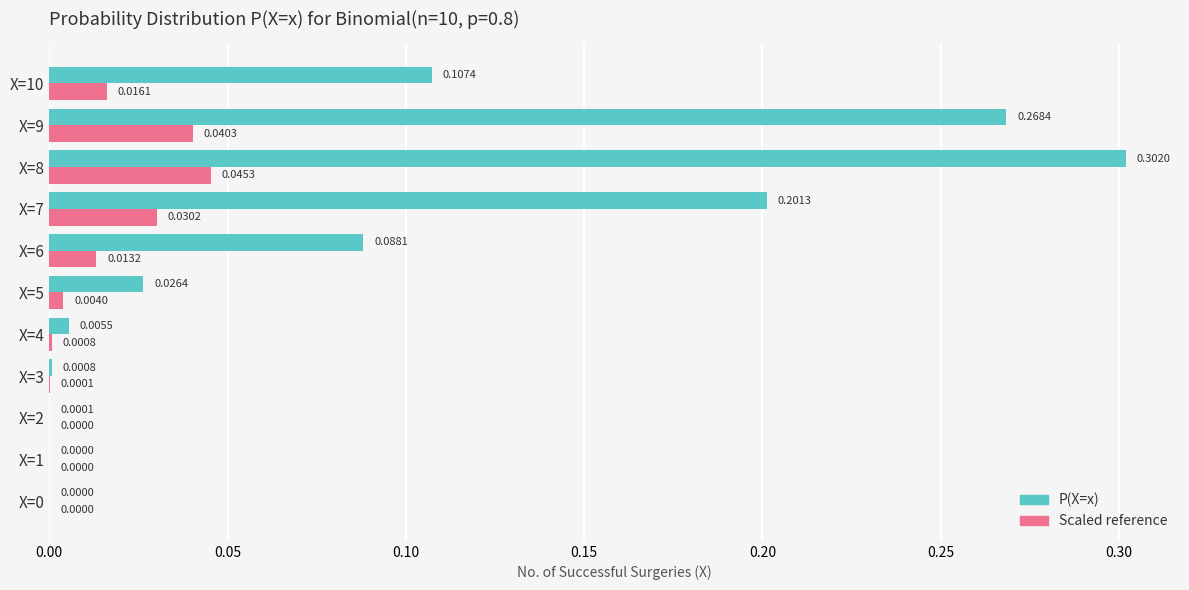

What are all the series names shown in the legend?

P(X=x), Scaled reference